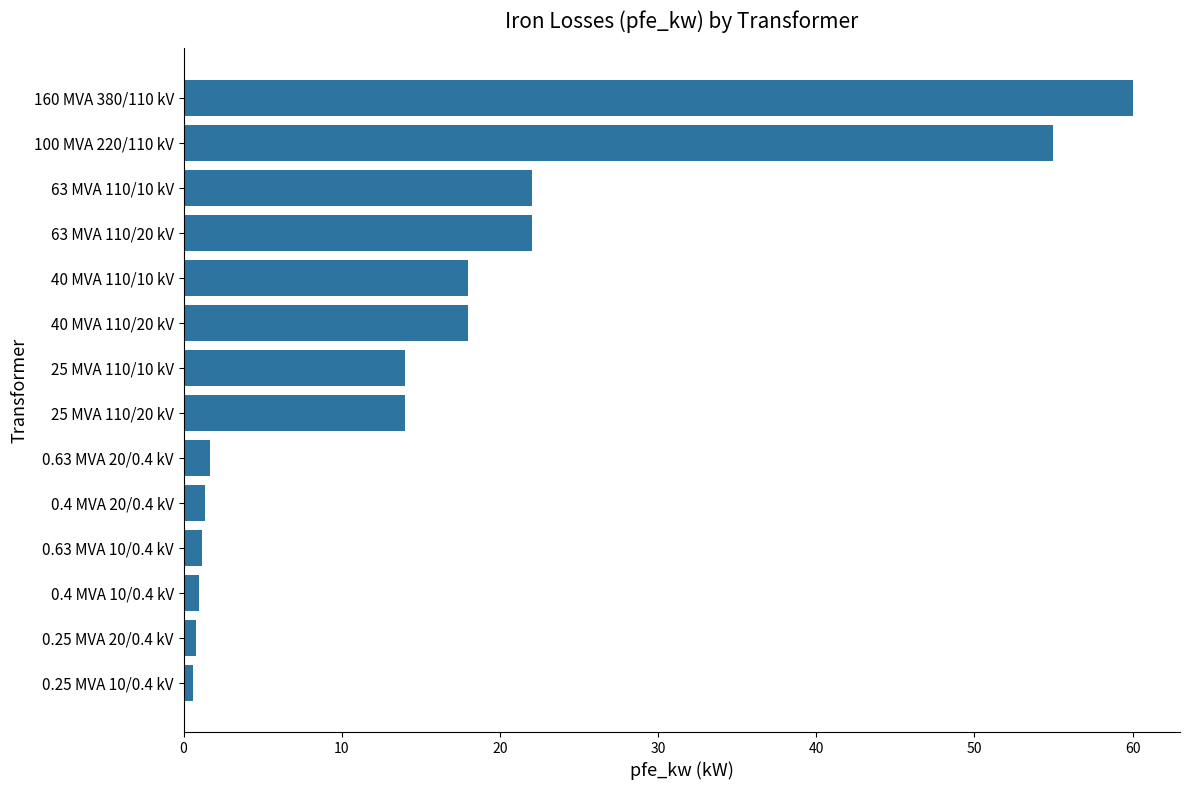

The value at 63 MVA 110/20 kV is 22.0. True or false?

True